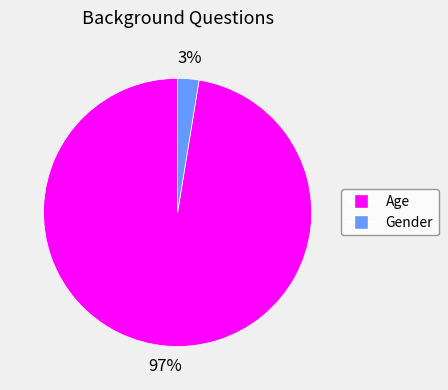

How many slices are in this pie chart?

2